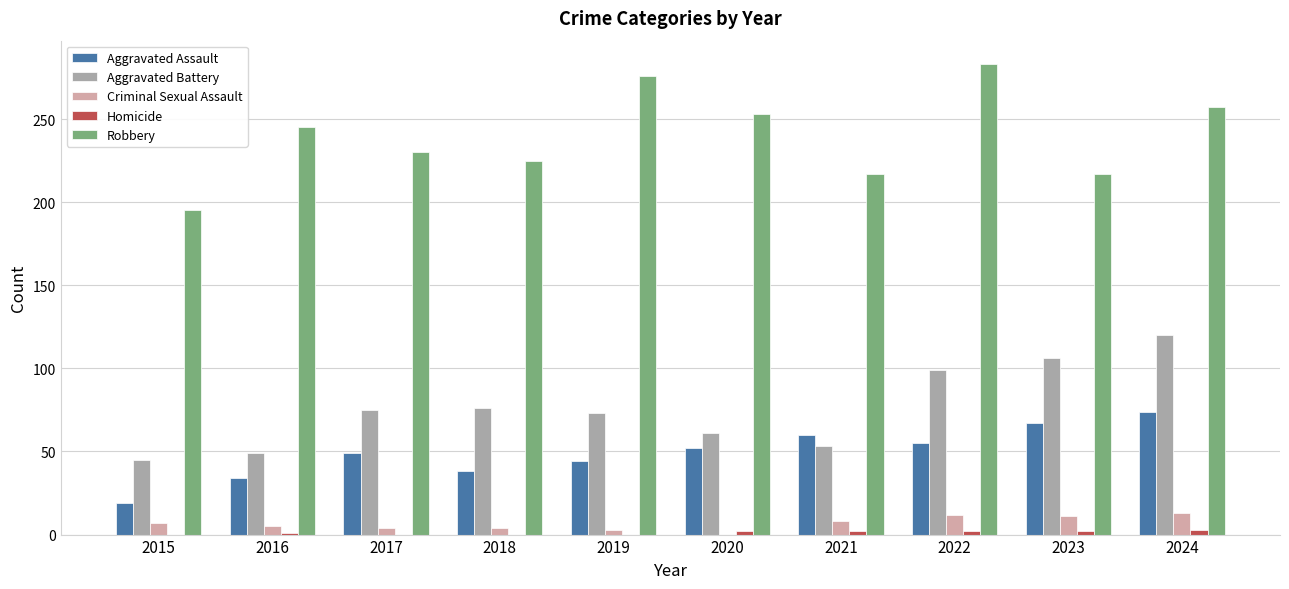

Count the number of data series in this chart.

5